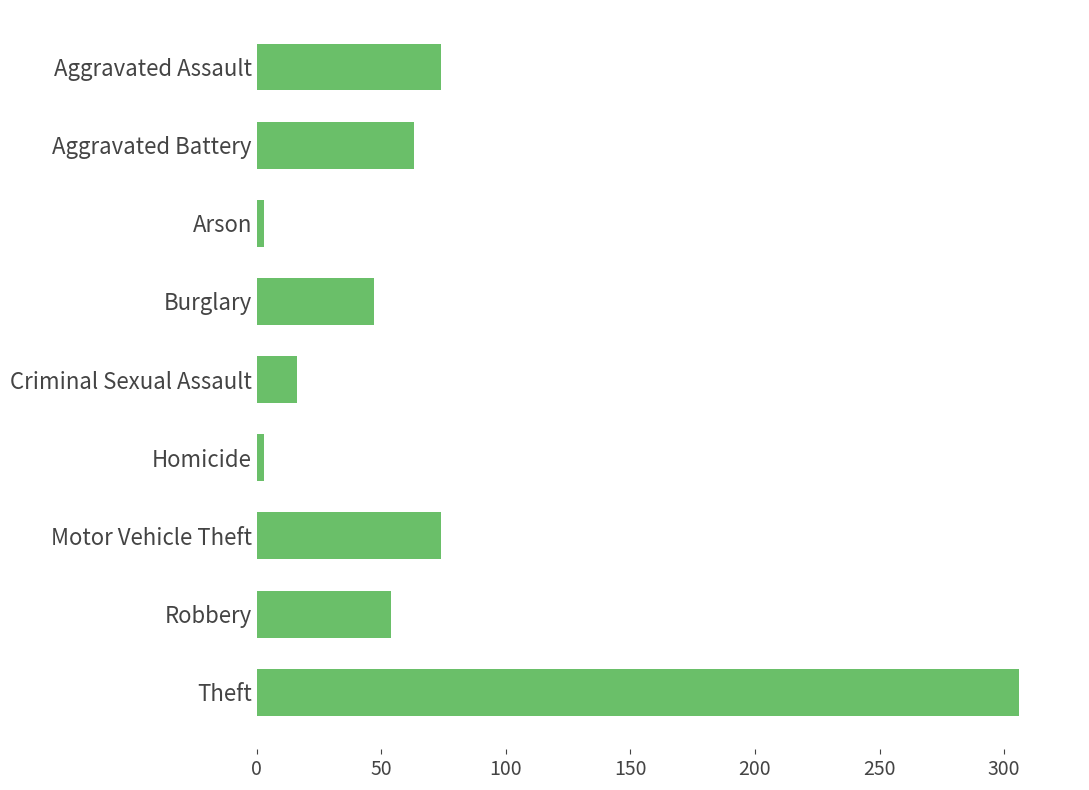

Between Arson and Theft, which is larger?

Theft